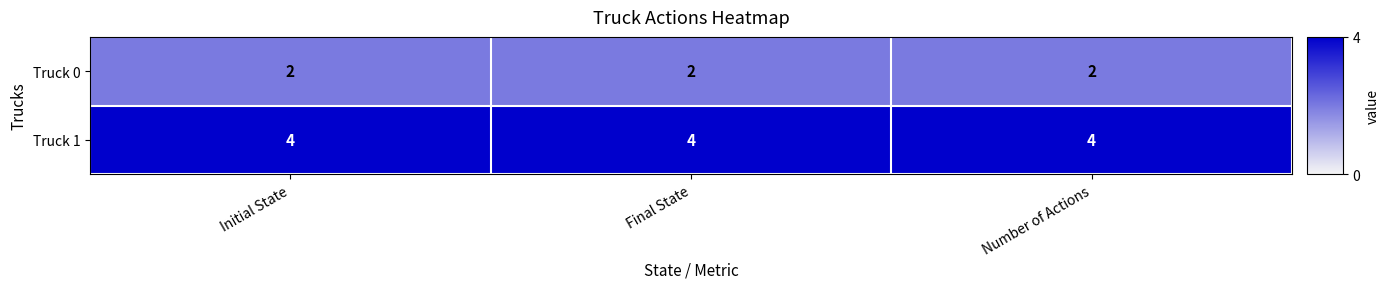

At Final State, list the series in order from largest to smallest.

Truck 1, Truck 0